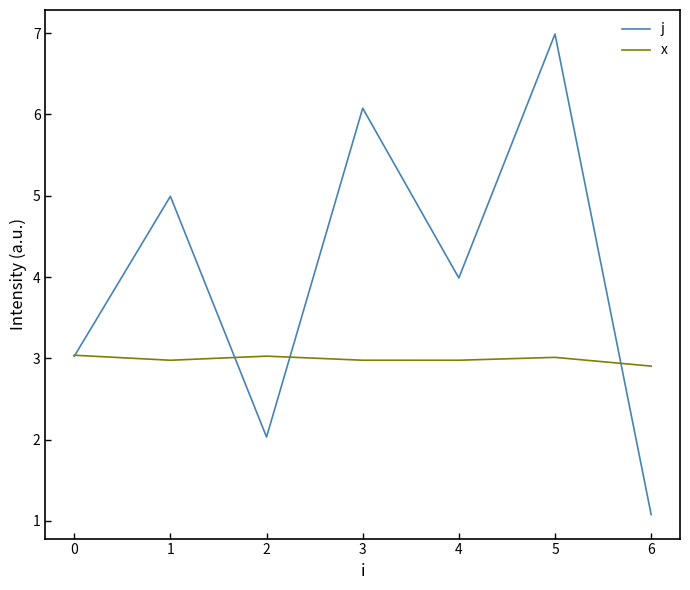

At which category is the sum across all series the highest?

5